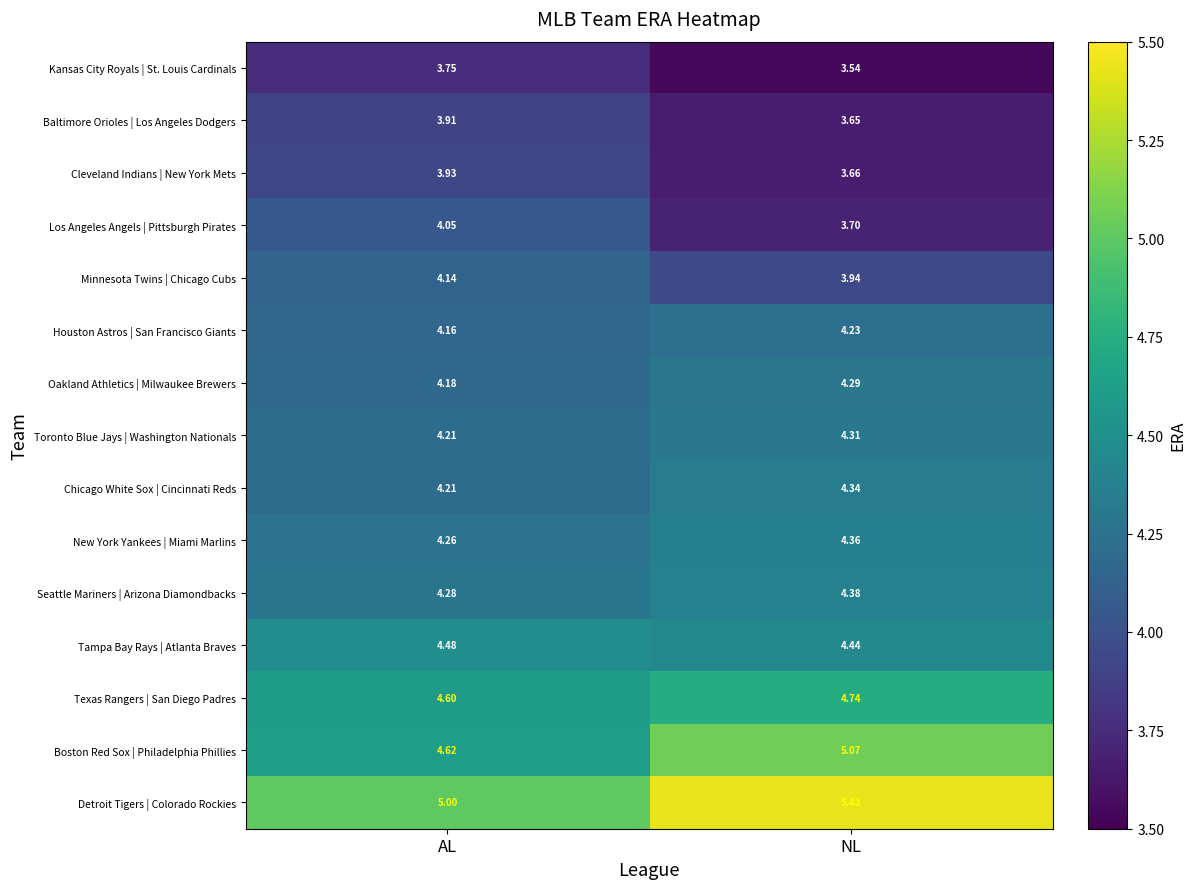

At which label is Cleveland Indians | New York Mets closest to 3?

NL